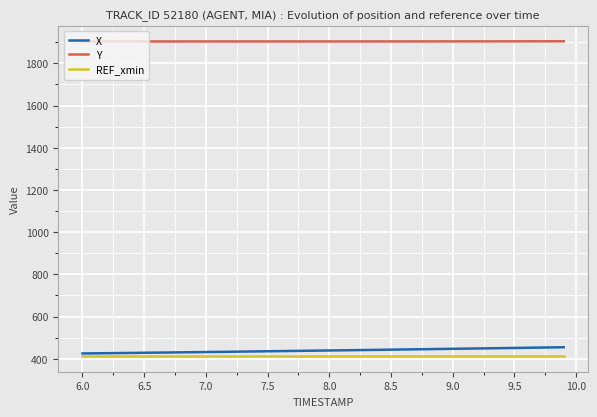

Which series has the largest total across all categories?

Y